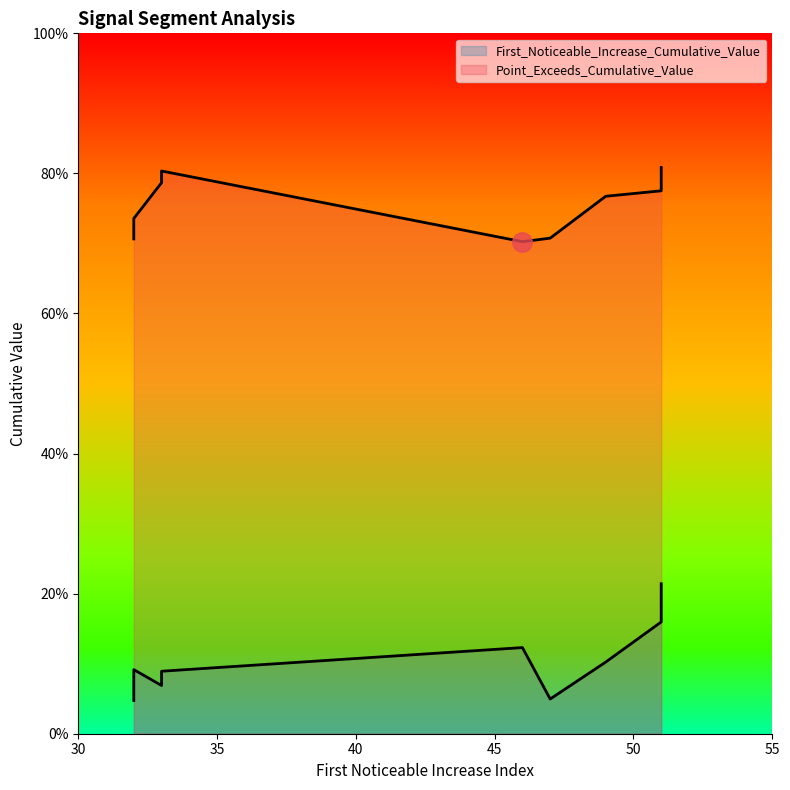

Is it true that First_Noticeable_Increase_Cumulative_Value equals 0.0 at 32?

False